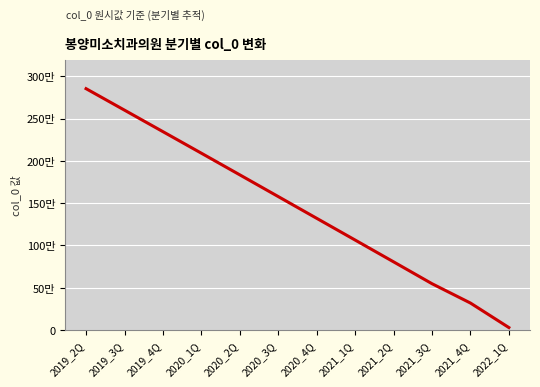

What is the greatest value displayed?

285499